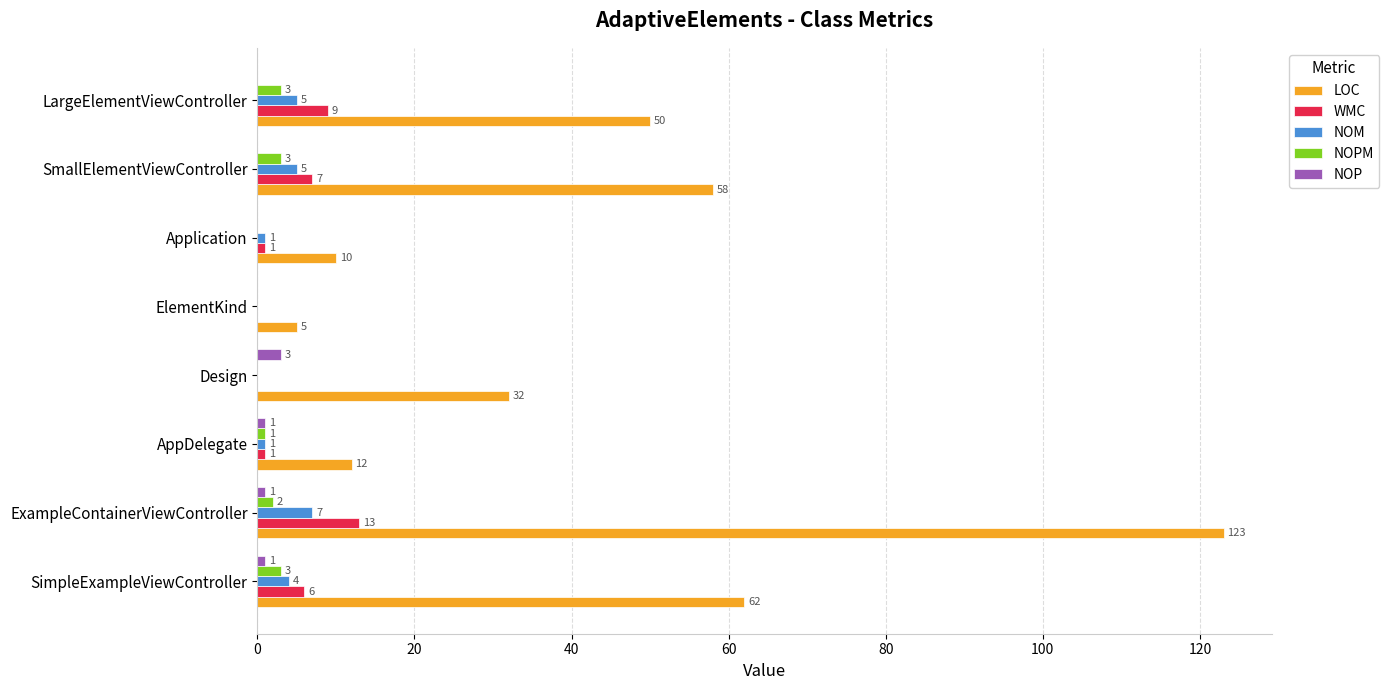

What is the highest value of the NOM series?

7